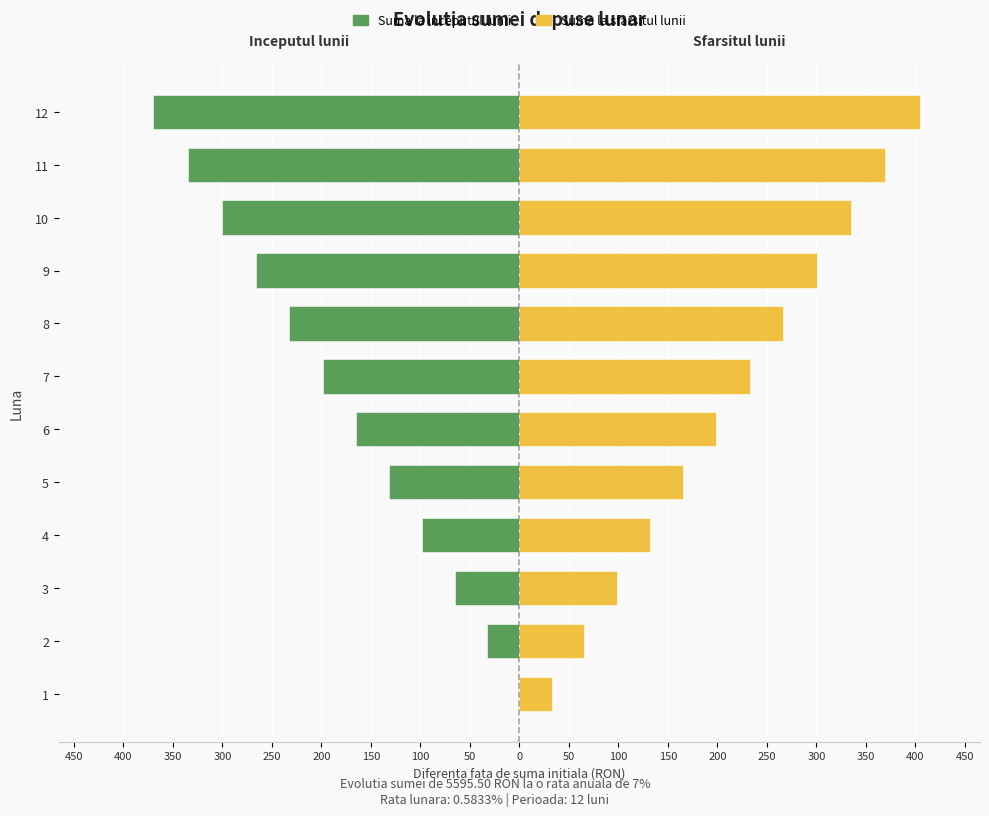

What are all the series names shown in the legend?

Suma la inceputul lunii, Suma la sfarsitul lunii